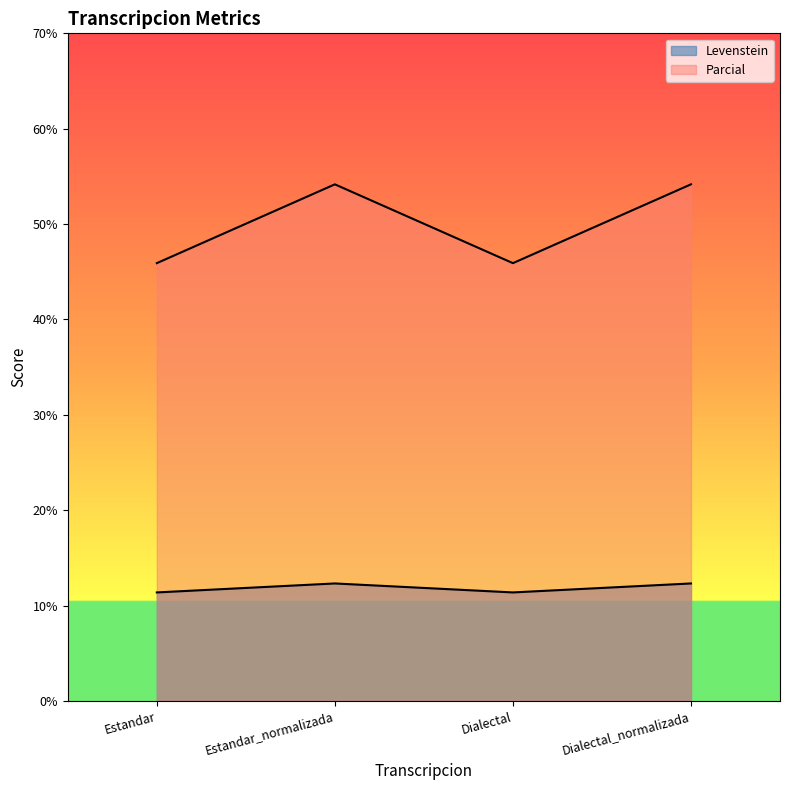

Where does the Parcial series first go above 54?

Estandar_normalizada